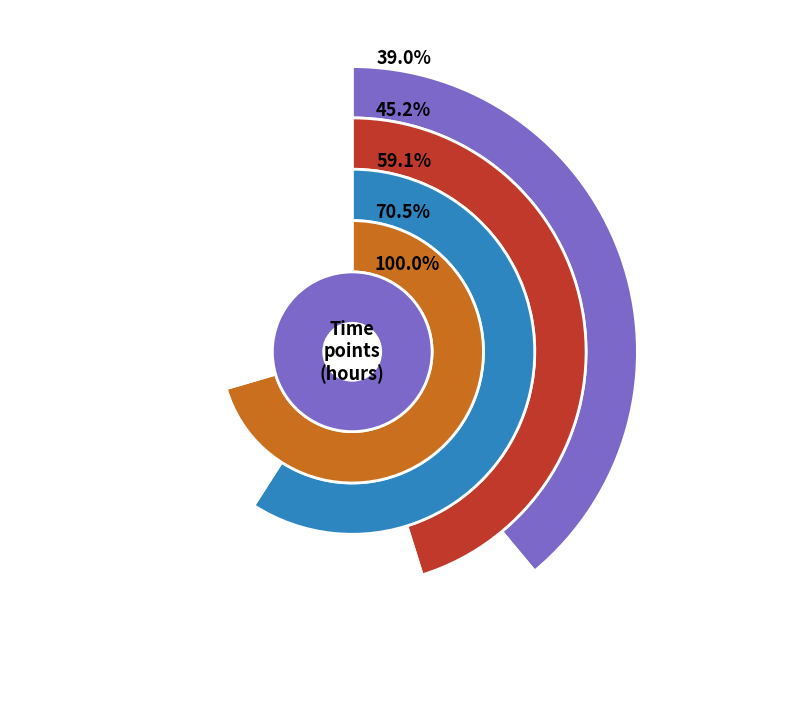

Is there a majority slice in this chart?

No